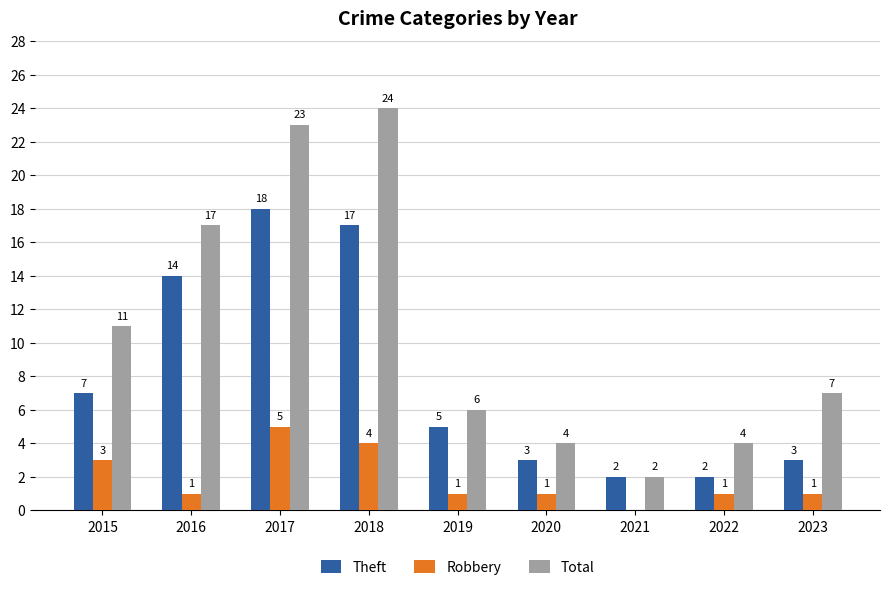

At which category is the sum across all series the highest?

2017